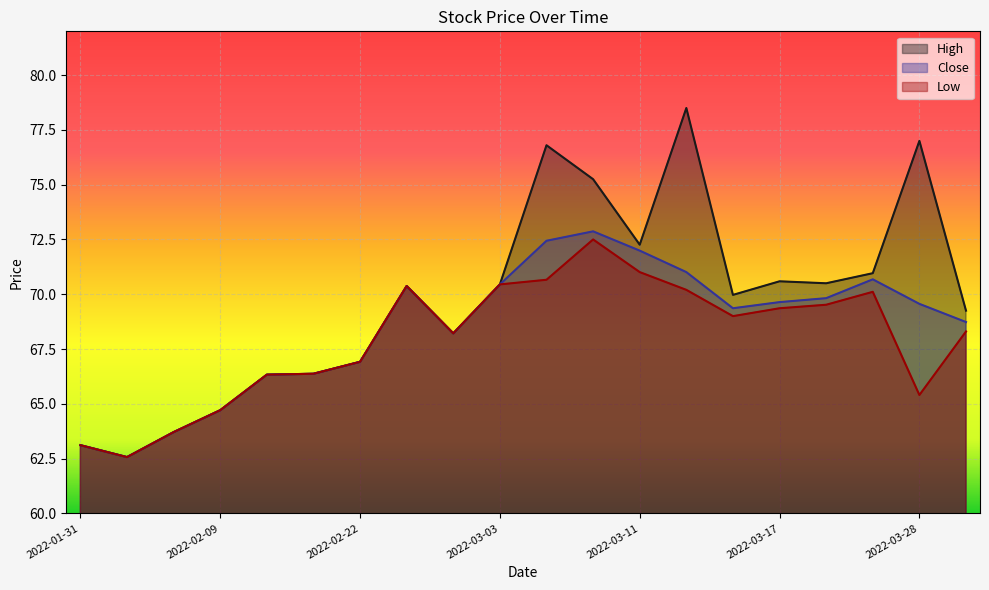

At which category does High reach its first local peak?

2022-02-24